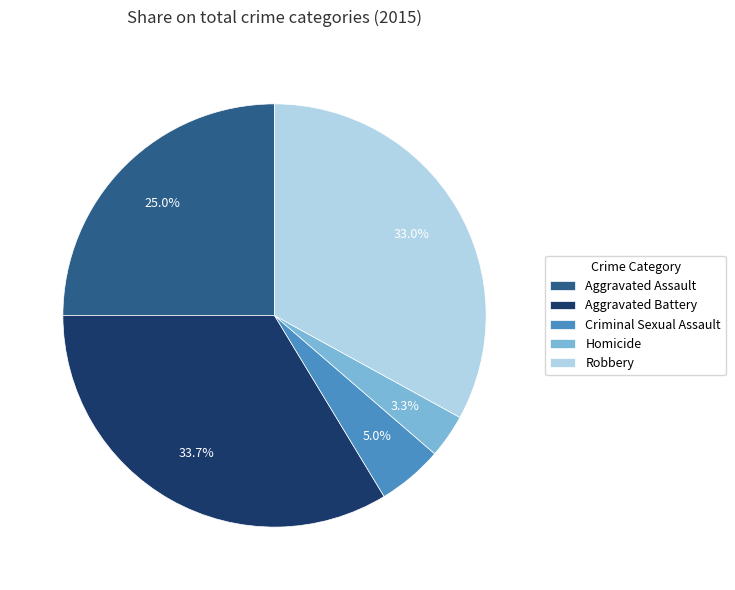

What percentage is NOT represented by Homicide?

96.7%